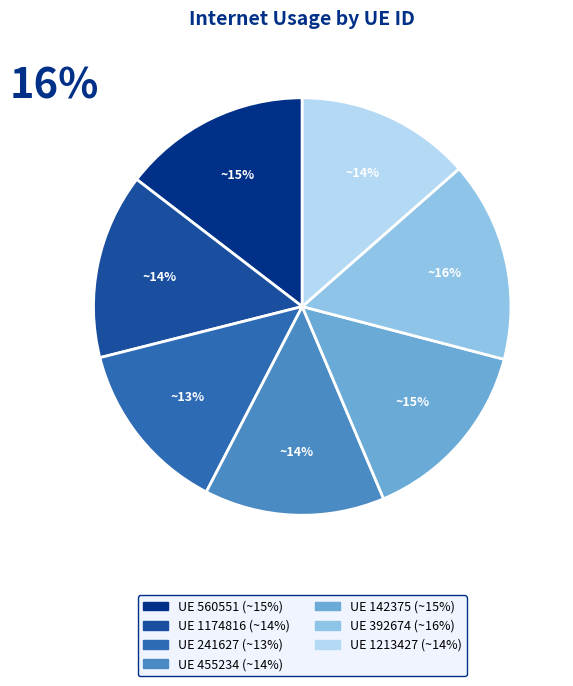

What percentage is NOT represented by 142375?

85.4%